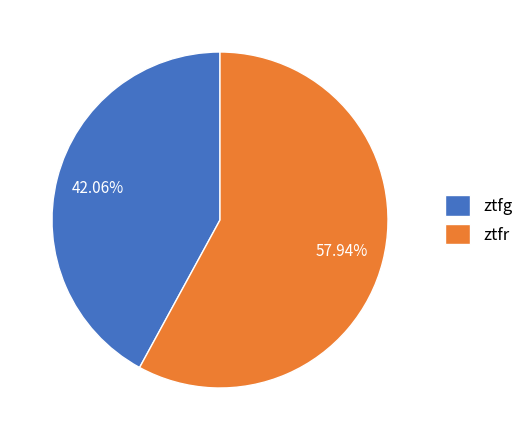

What portion of the pie excludes ztfr?

42.1%